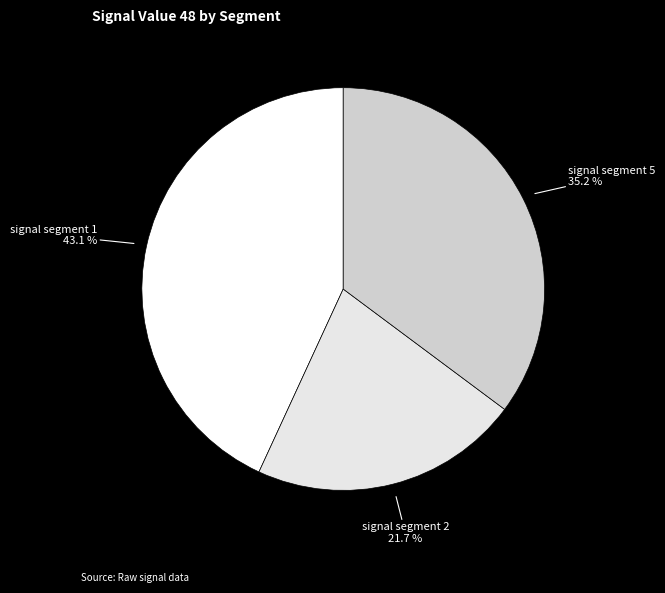

Is it true that signal segment 5 is 35% of the pie?

True